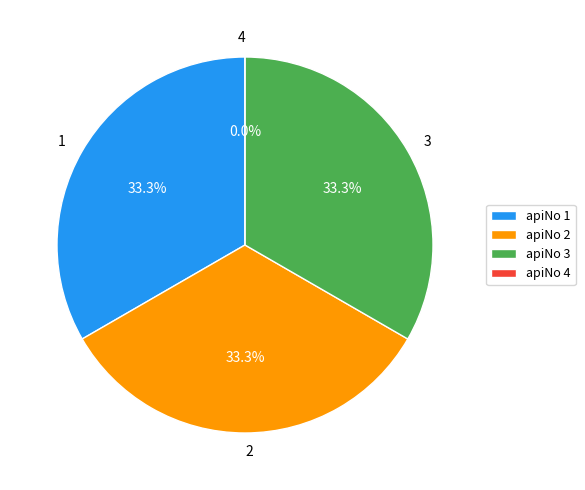

What is the largest slice in the pie chart?

1